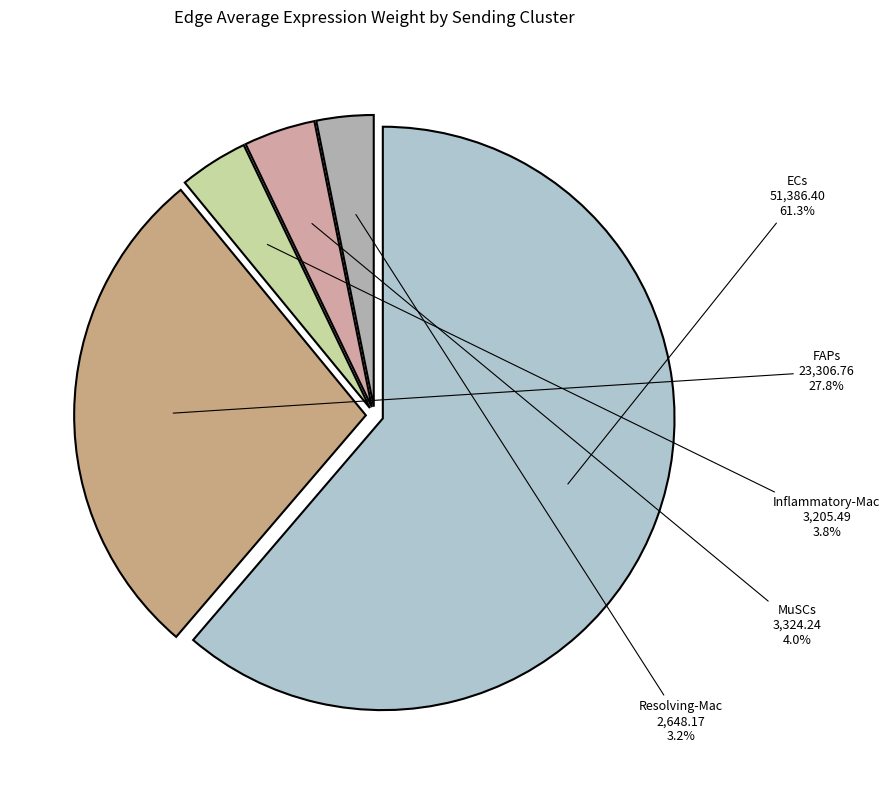

What percentage is NOT represented by MuSCs?

96.0%